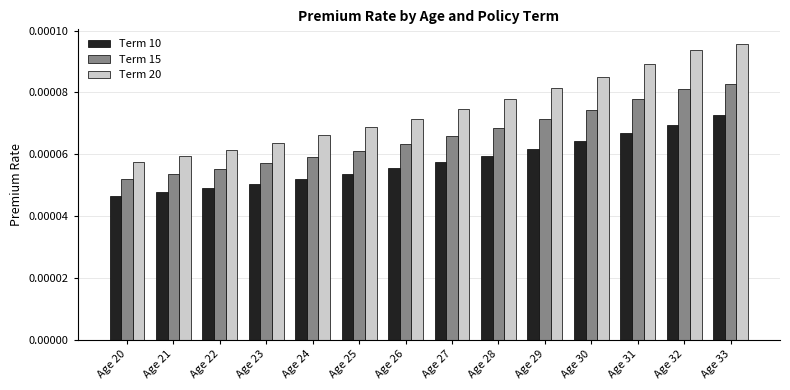

List the labels in order of Term 20 value, smallest first.

Age 20, Age 21, Age 22, Age 23, Age 24, Age 25, Age 26, Age 27, Age 28, Age 29, Age 30, Age 31, Age 32, Age 33